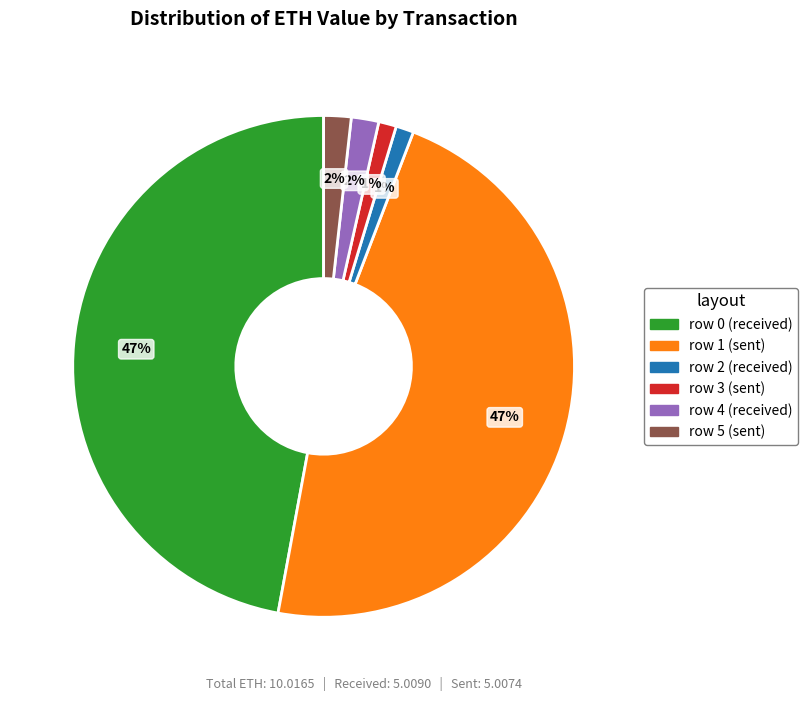

What percentage is the row 5 (sent) slice, to the nearest percent?

2%